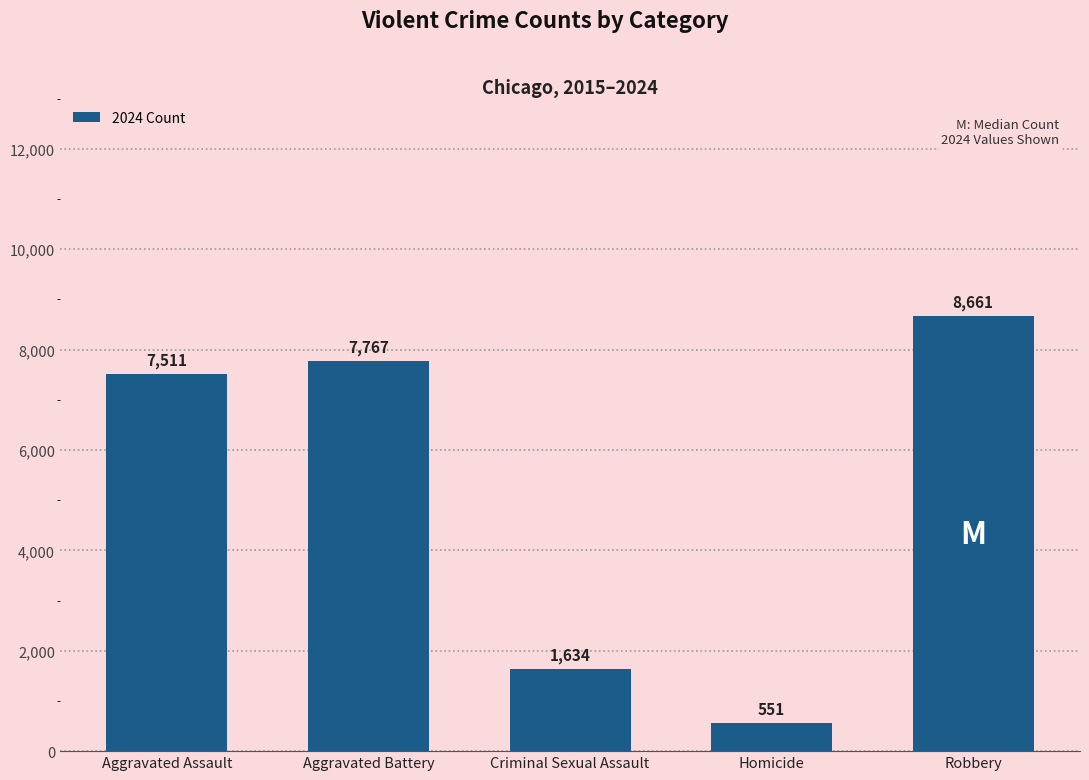

Rank the categories by value from highest to lowest.

Robbery, Aggravated Battery, Aggravated Assault, Criminal Sexual Assault, Homicide